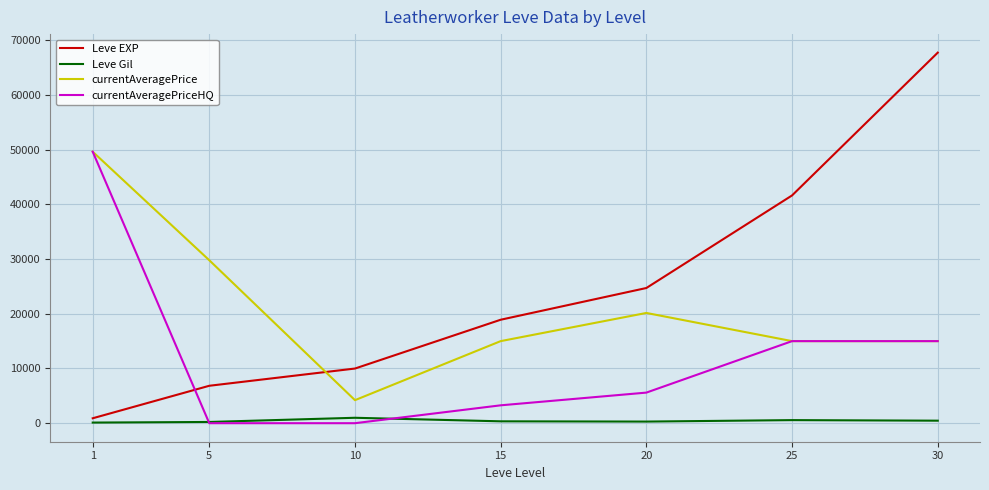

What are all the series names shown in the legend?

Leve EXP, Leve Gil, currentAveragePrice, currentAveragePriceHQ